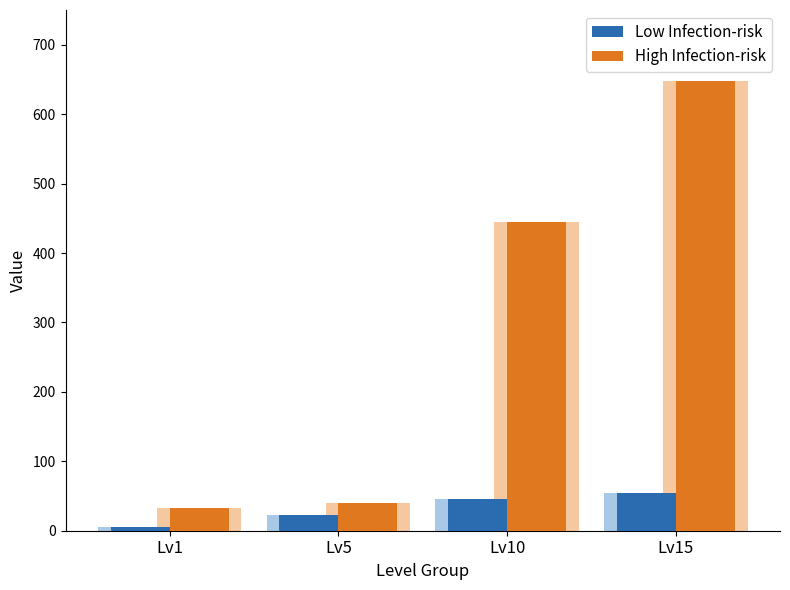

Which category has the lowest value across all series?

Lv1